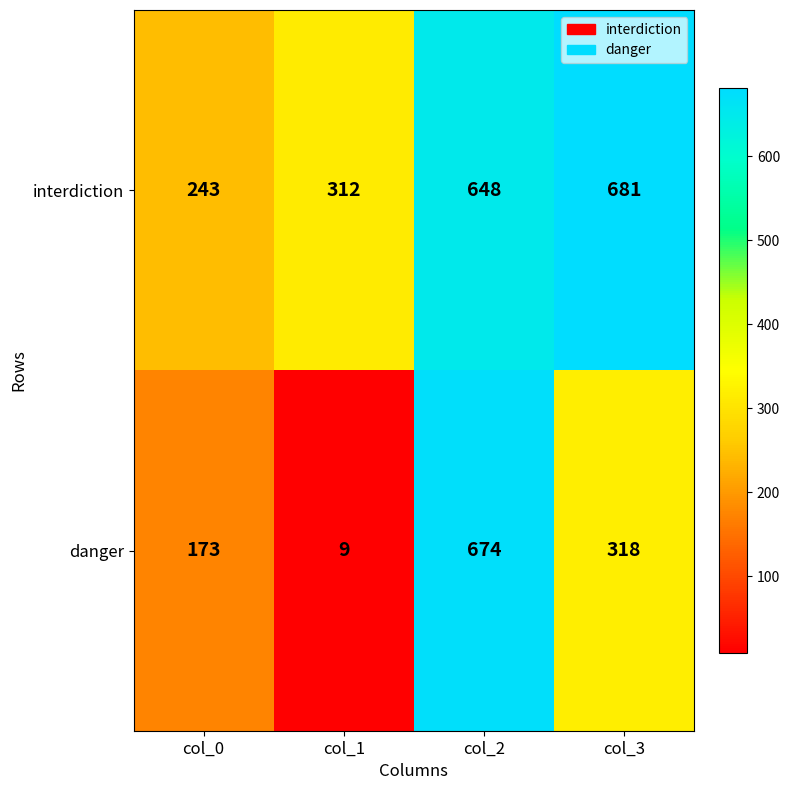

At col_3, list the series in order from smallest to largest.

danger, interdiction